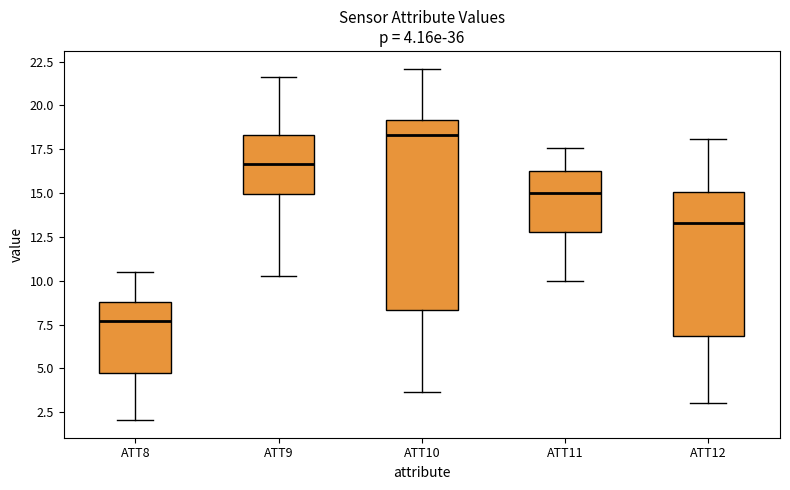

Comparing the boxes themselves (not the whiskers), which one is the tallest?

ATT10